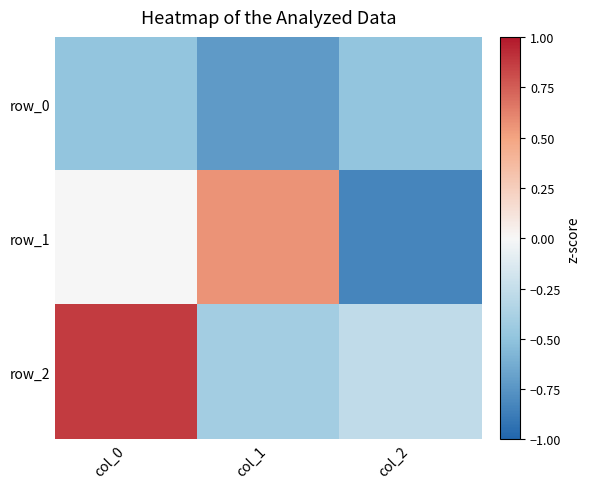

Is it true that row_1 equals -1.3 at col_2?

False